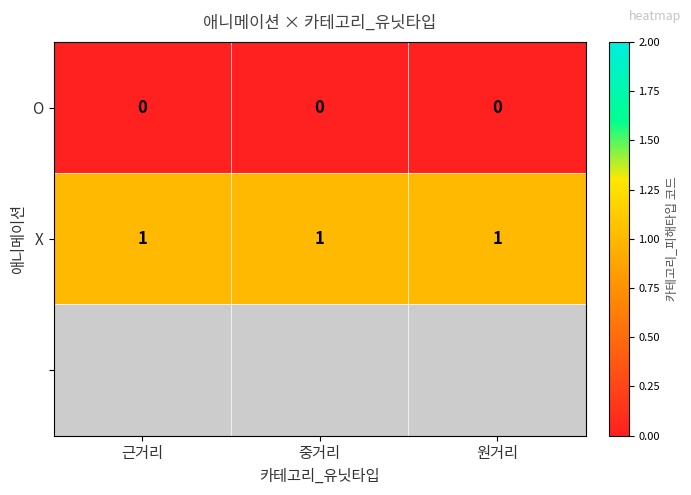

The value of X at 원거리 is 1. True or false?

True